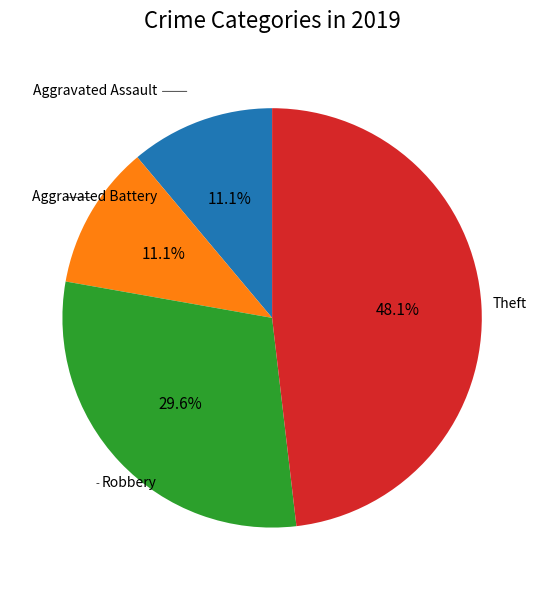

Does any single category account for the majority?

No